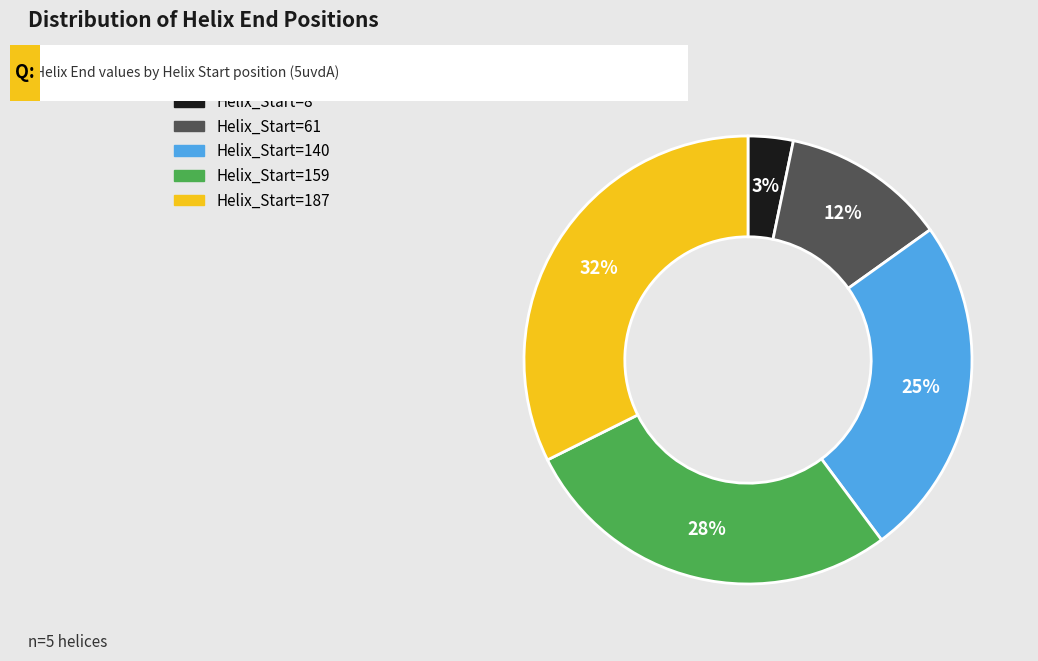

Combined, do Helix_Start=61 and Helix_Start=187 account for over 50%?

No